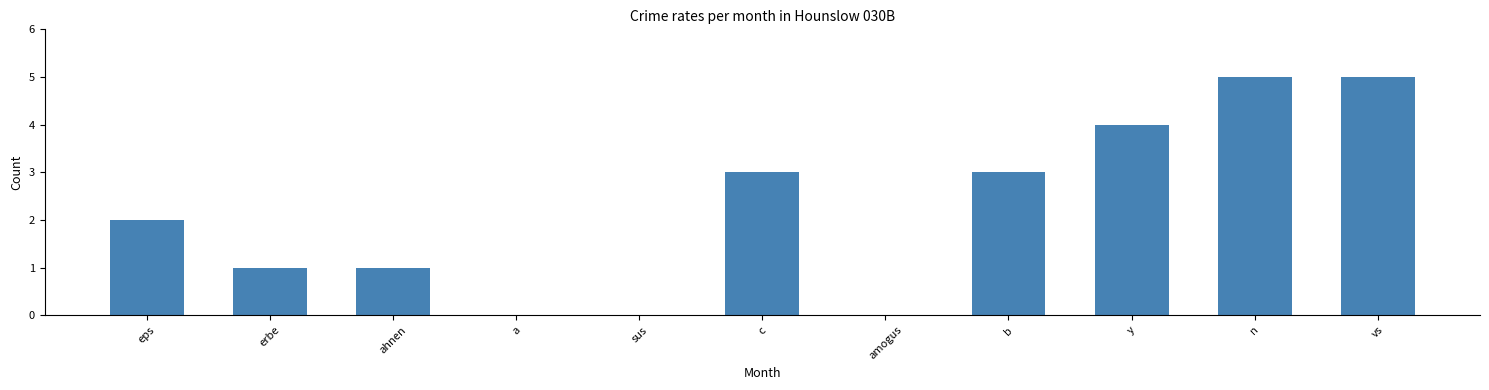

What is the maximum value shown in the chart?

5